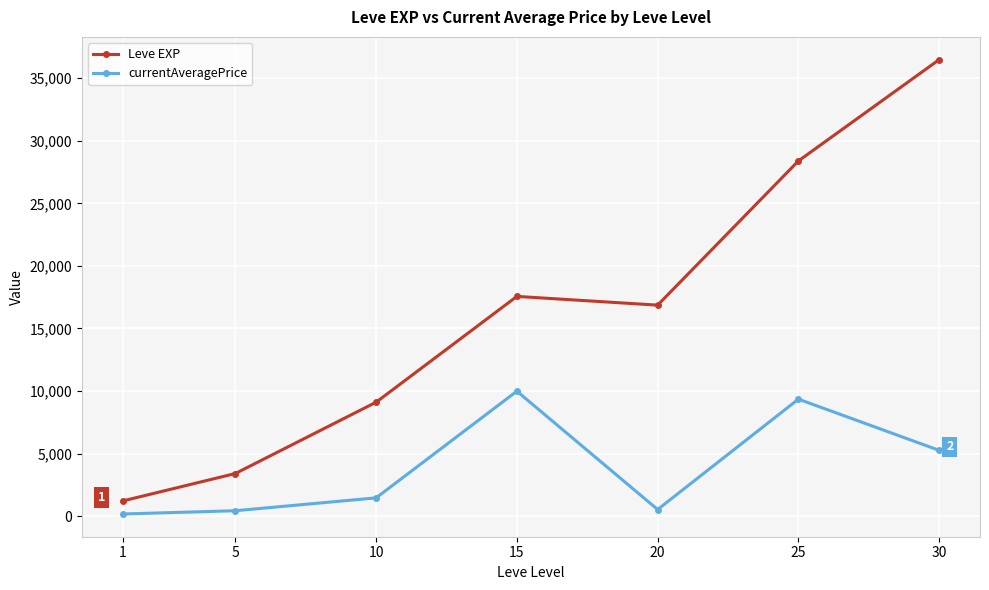

What is the value of the Leve EXP point at the 3rd from the left?

9106.7